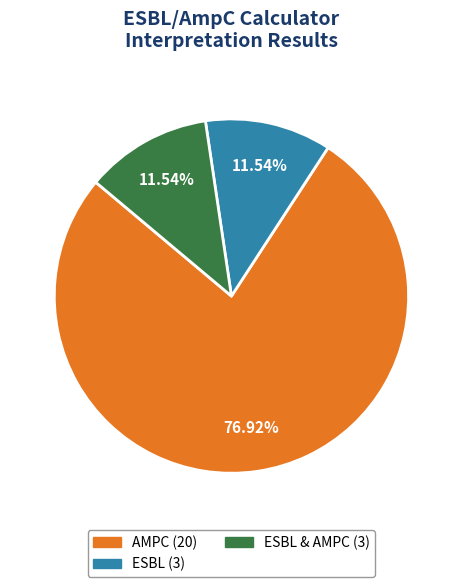

Is there a majority slice in this chart?

Yes